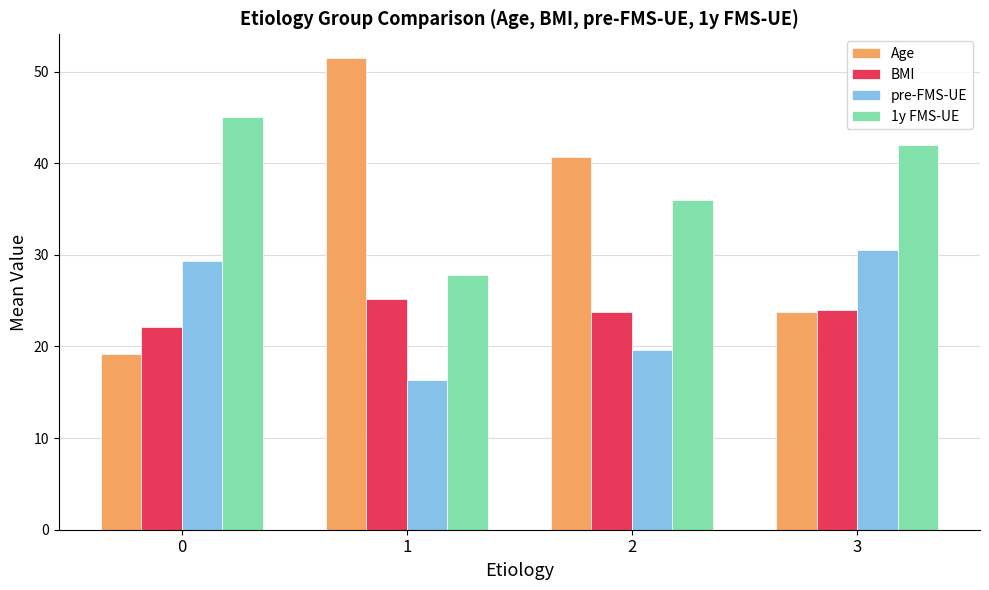

At which category does the chart reach its minimum across all series?

1